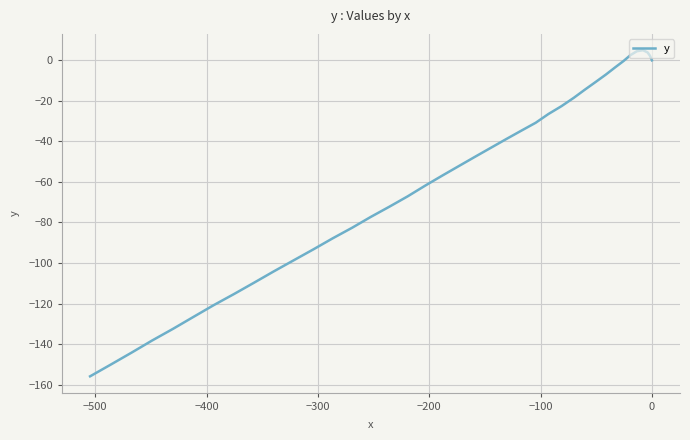

How many lines are shown in the chart?

1